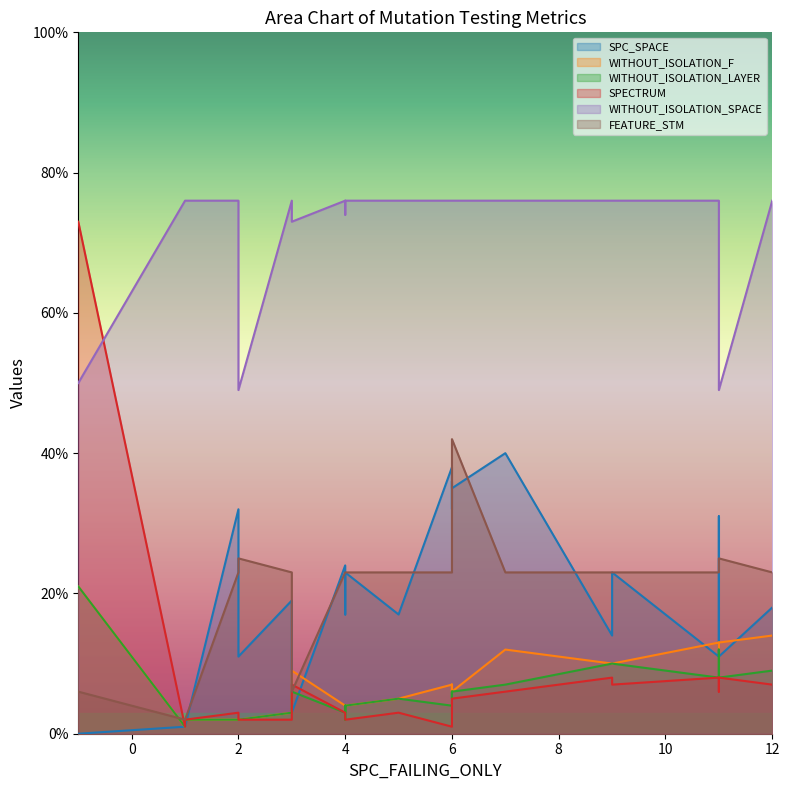

What is the label of the 3rd point from the left?

4